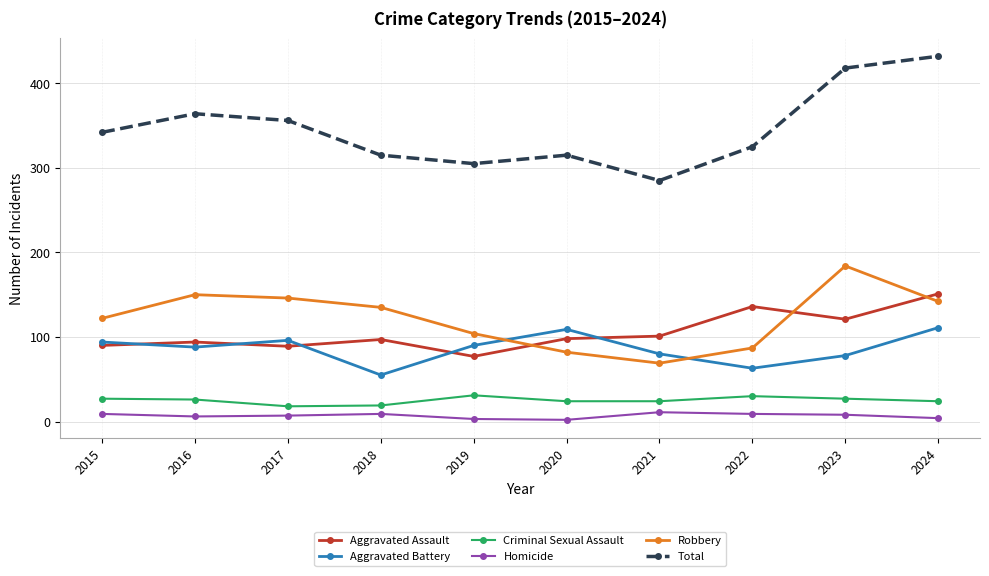

Which series has the largest range (max minus min)?

Total